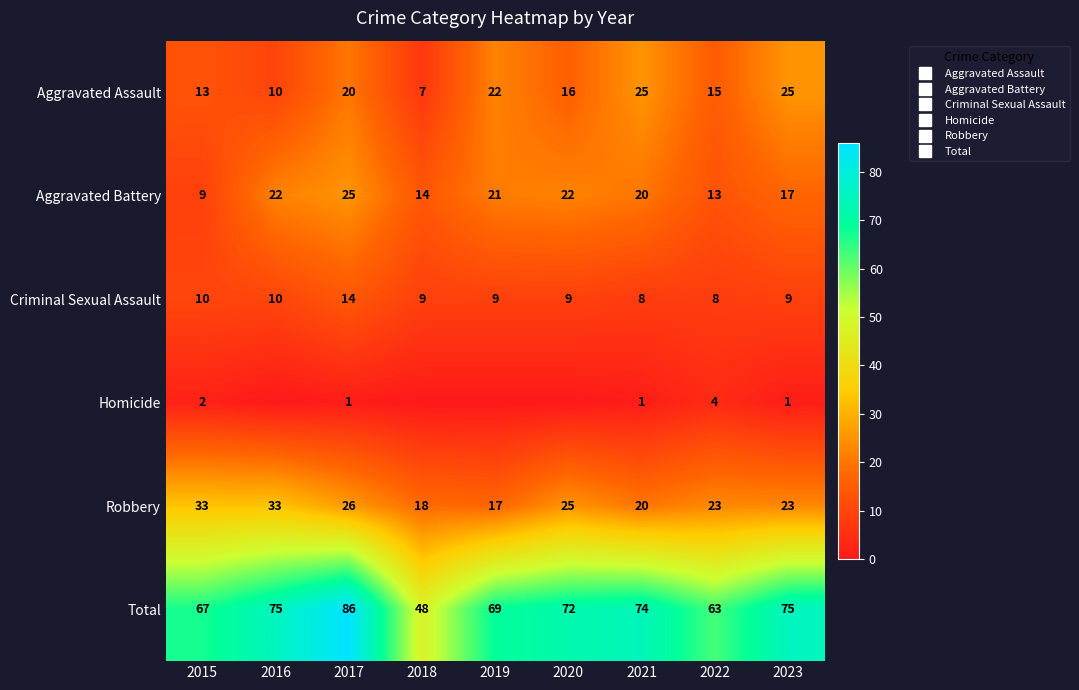

How many values in the Total series are below 72?

4